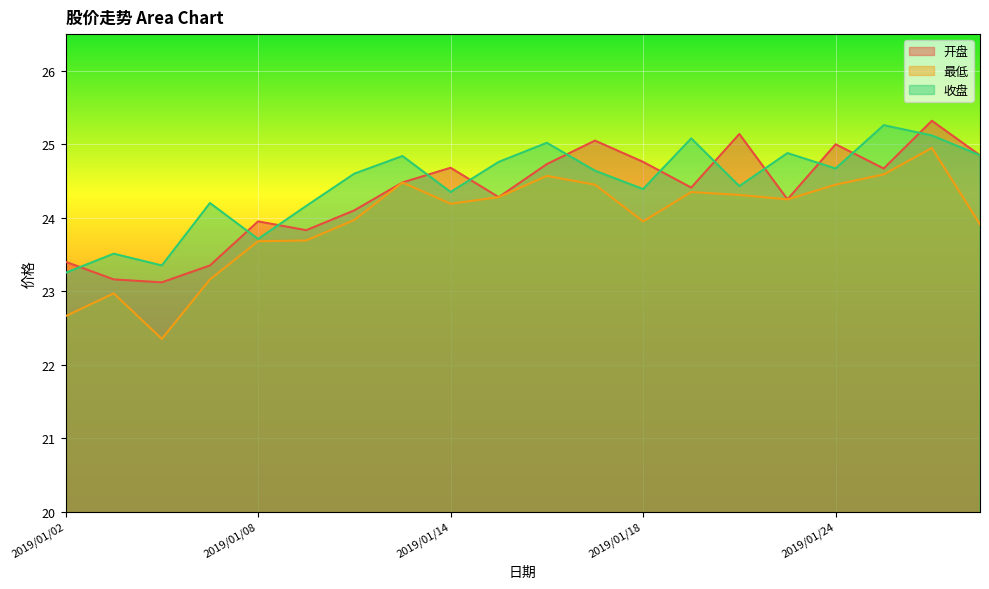

Is it true that 最低 equals 15.7 at 2019/01/07?

False